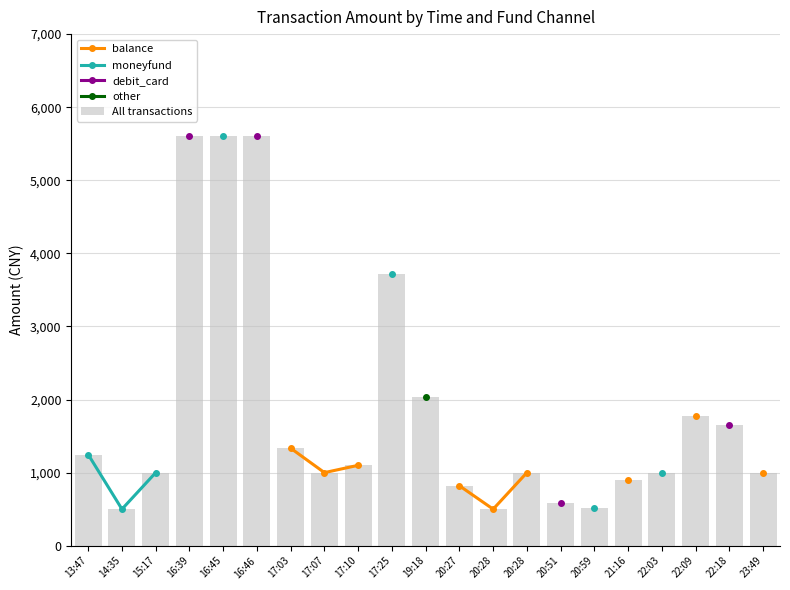

What are all the series names shown in the legend?

balance, moneyfund, debit_card, other, All transactions